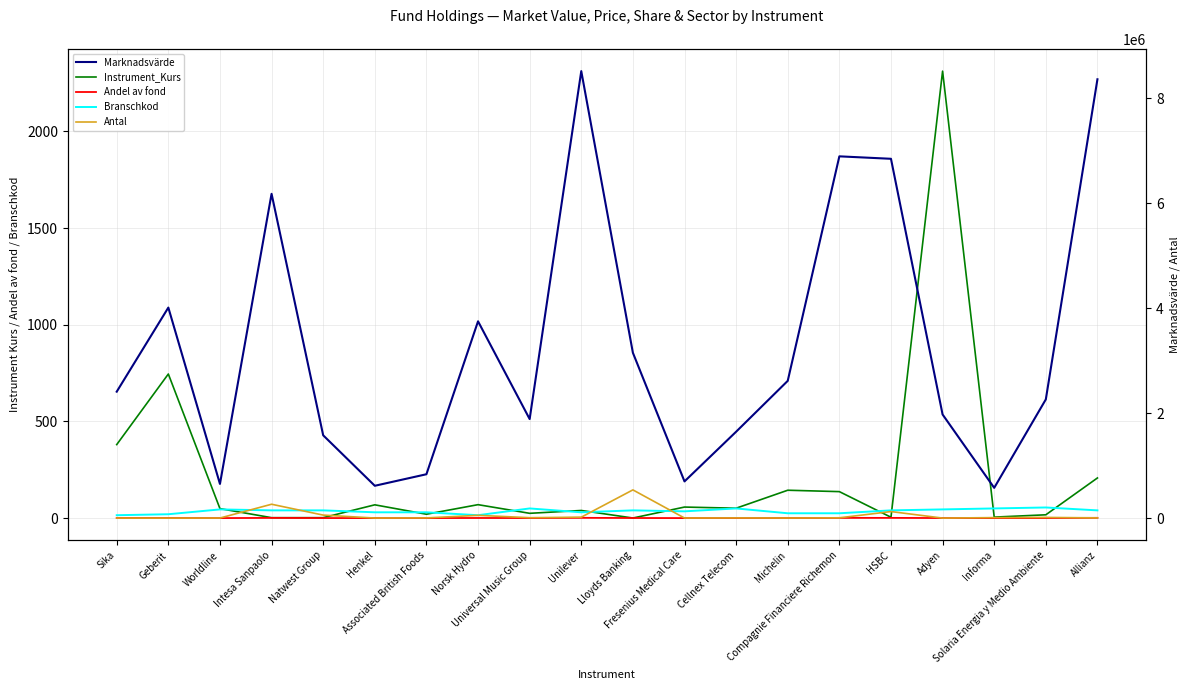

The value of Antal at Compagnie Financiere Richemon is 5068.0. True or false?

True